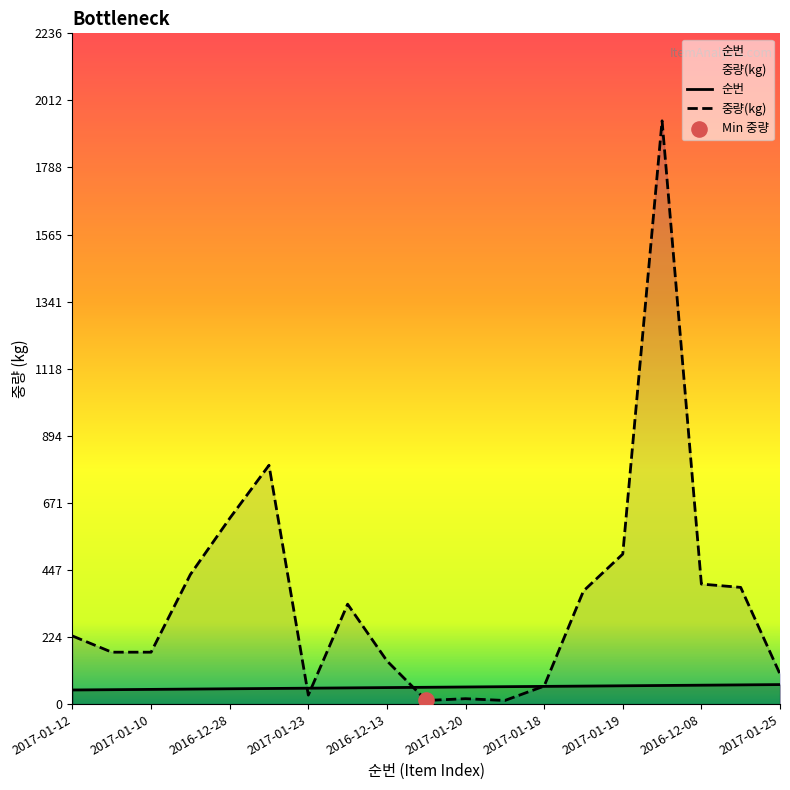

What is the total value across all series at 2017-01-06?

68